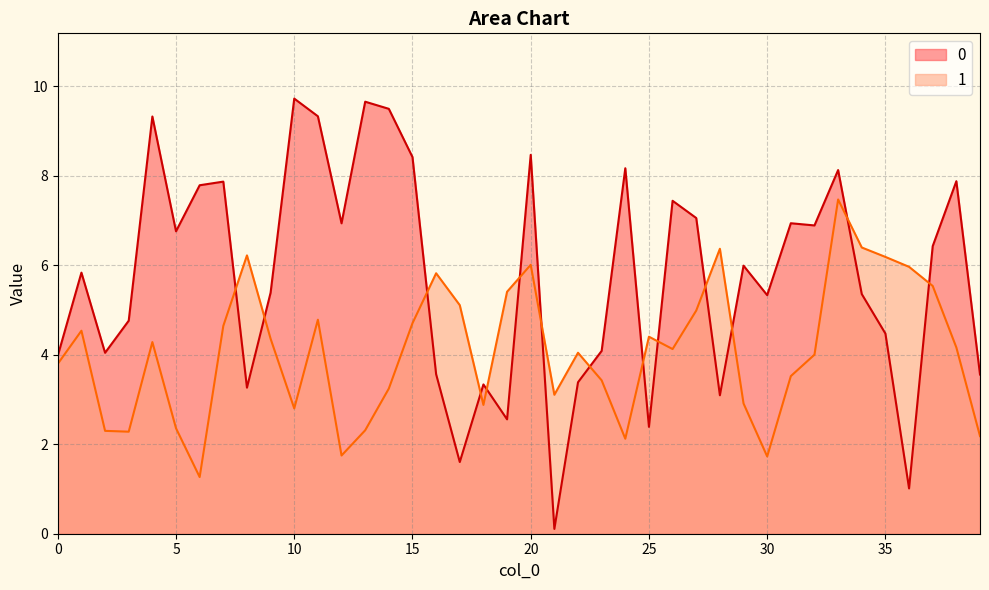

Does the chart display data point markers on the line(s)?

No